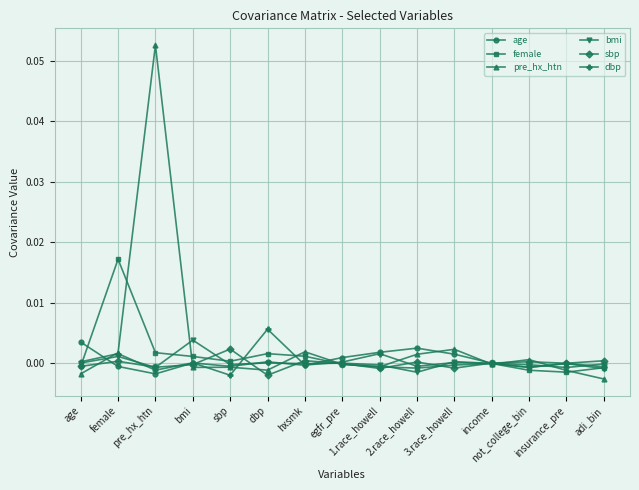

Is the value of female at adi_bin greater than the value of pre_hx_htn at adi_bin?

Yes